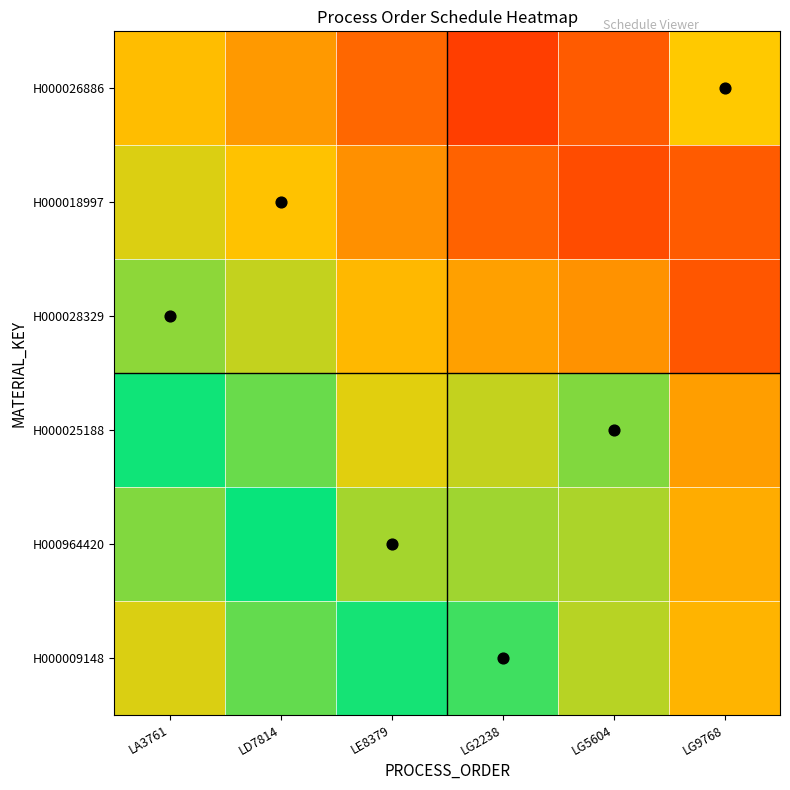

Which category has the highest value across all series?

LA3761